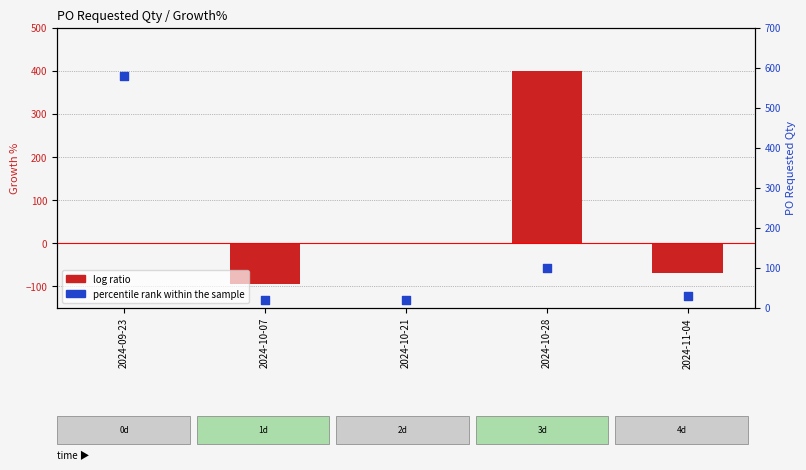

What is the total value across all series at 2024-10-07?

-76.6